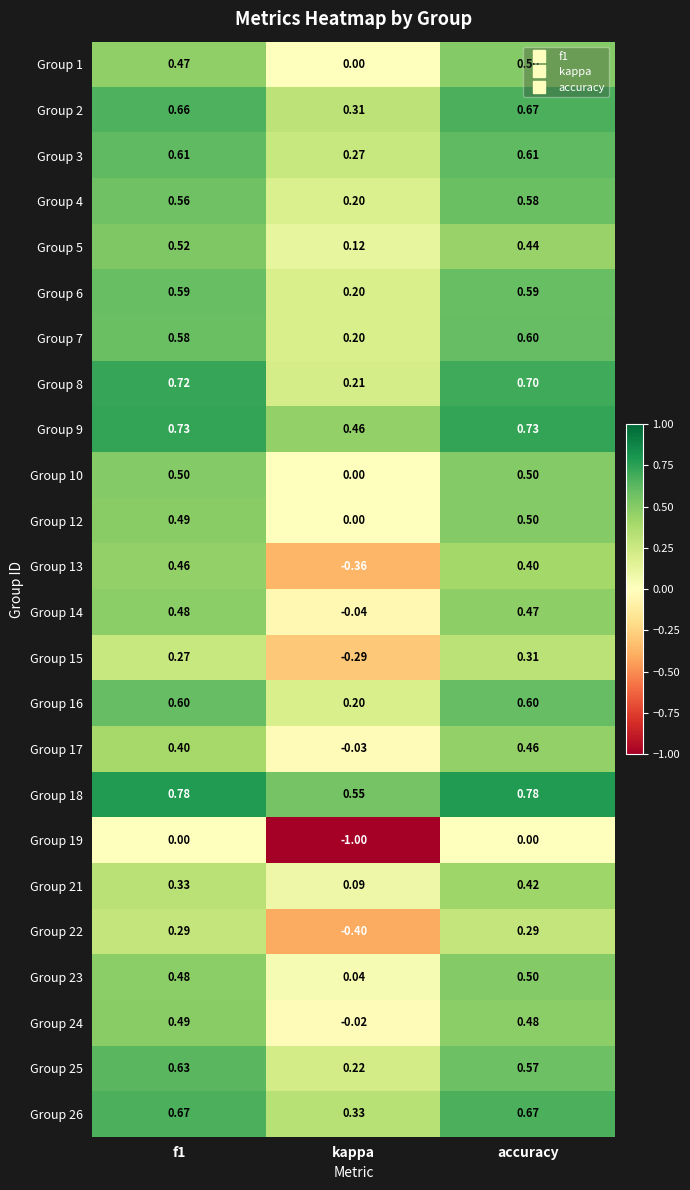

At how many categories does at least one series exceed 0?

3